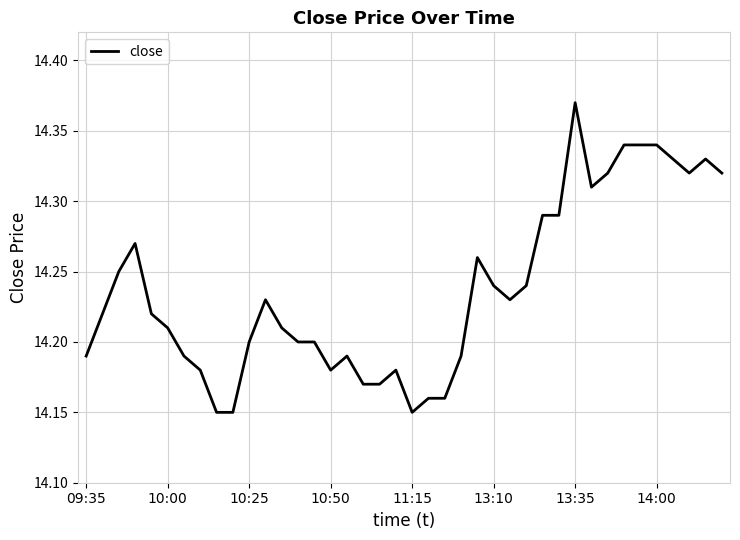

How many lines are shown in the chart?

1